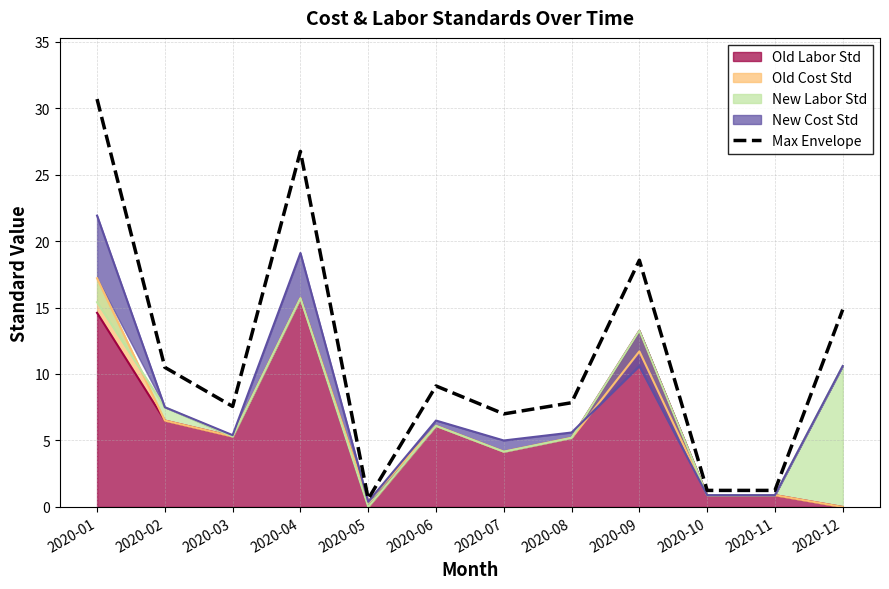

Reading left to right, transcribe all the data shown in this chart.

30.7	10.5	7.6	26.7	0.6	9.1	7.0	7.8	18.6	1.2	1.2	14.8